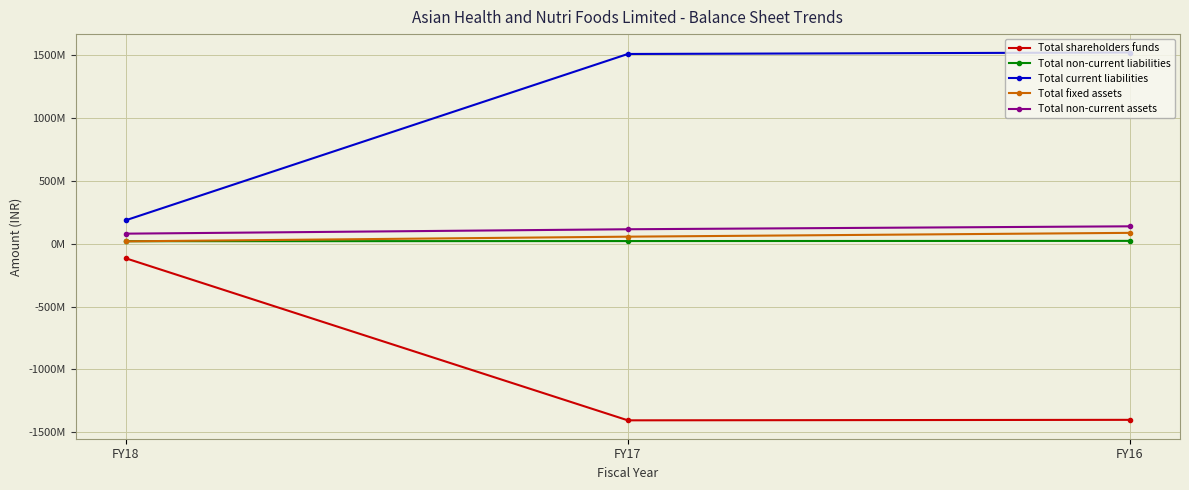

What is the value of the Total current liabilities point at the 2nd from the left?

1509344710.0